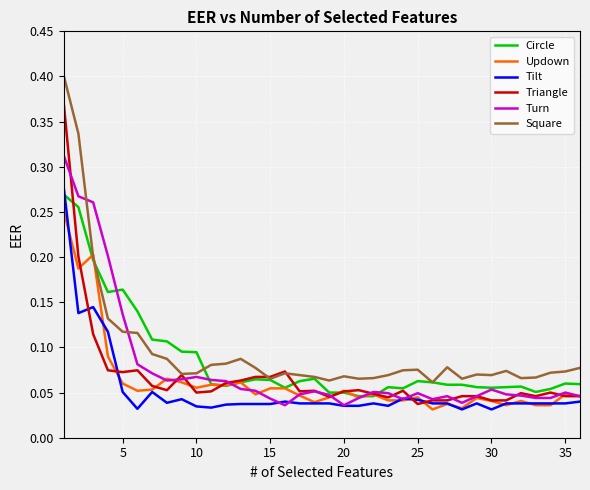

What are all the series names shown in the legend?

Circle, Updown, Tilt, Triangle, Turn, Square